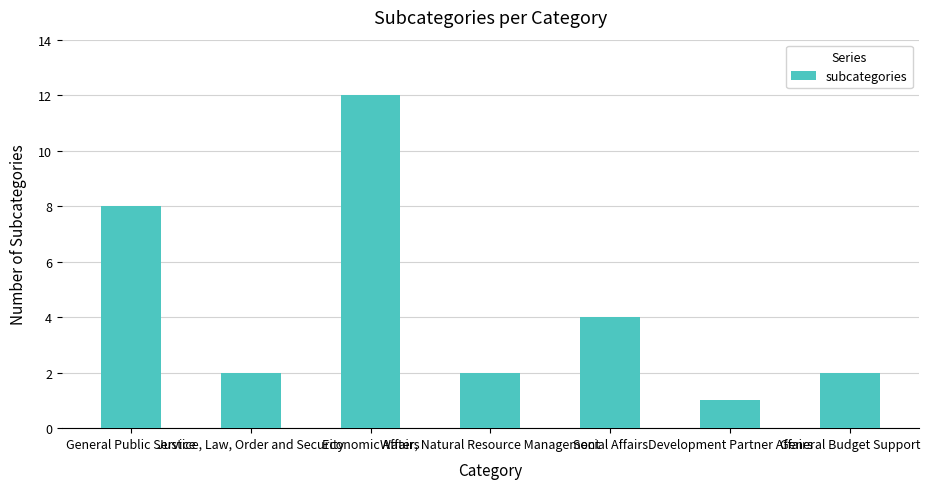

Which category has the lowest value across all series?

Development Partner Affairs